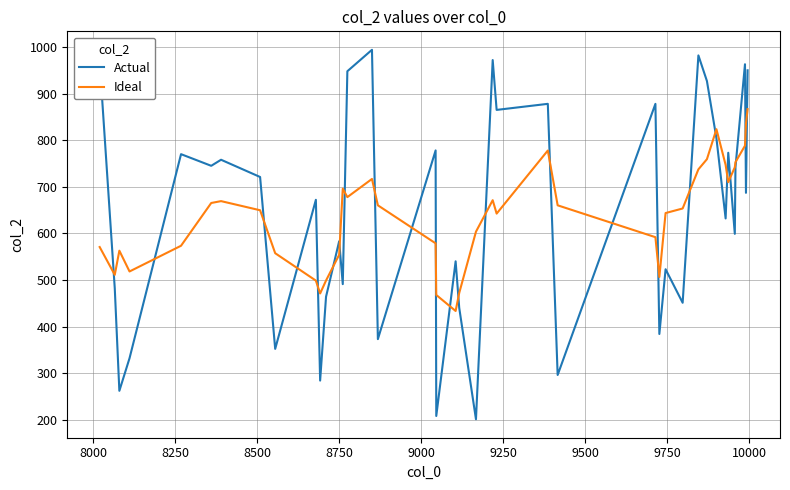

True or false: Ideal and Actual intersect in this chart.

True